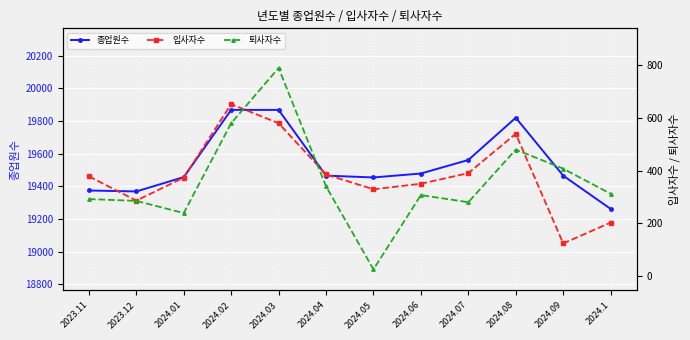

Read the 입사자수 value at 2023.12, to the nearest 100.

300